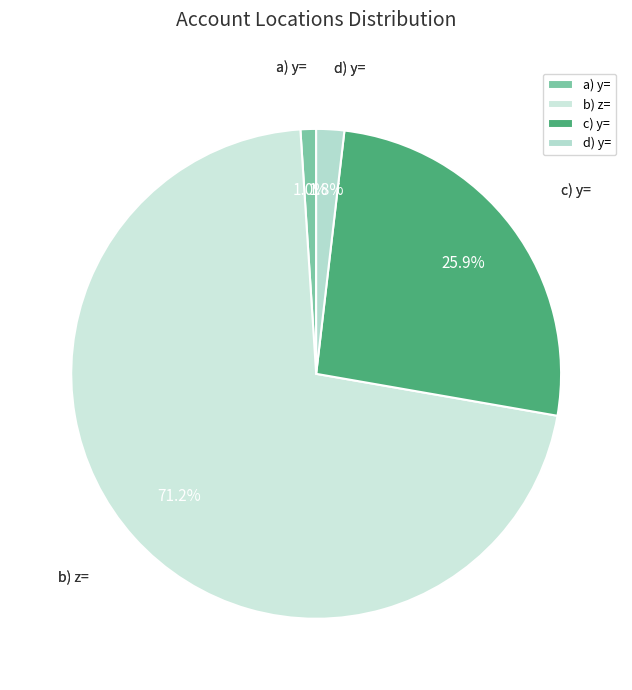

What percentage is the c) y= slice, to the nearest percent?

26%